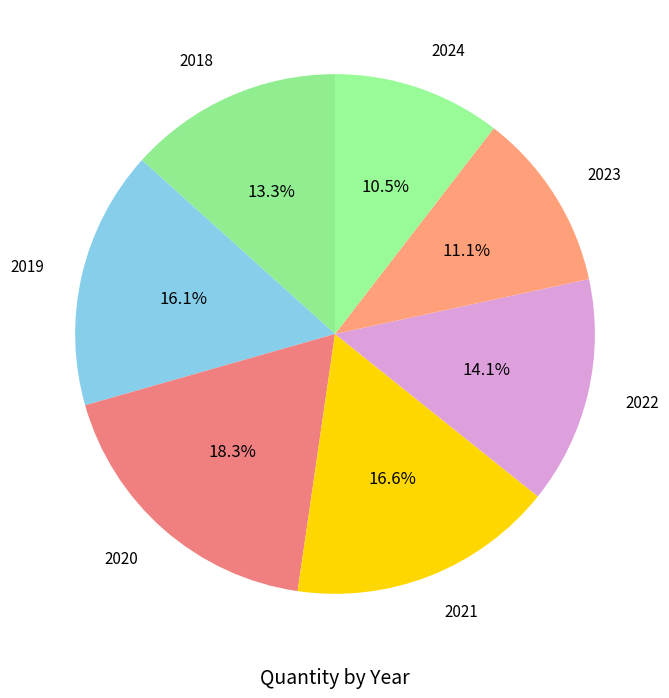

What is the largest slice in the pie chart?

2020